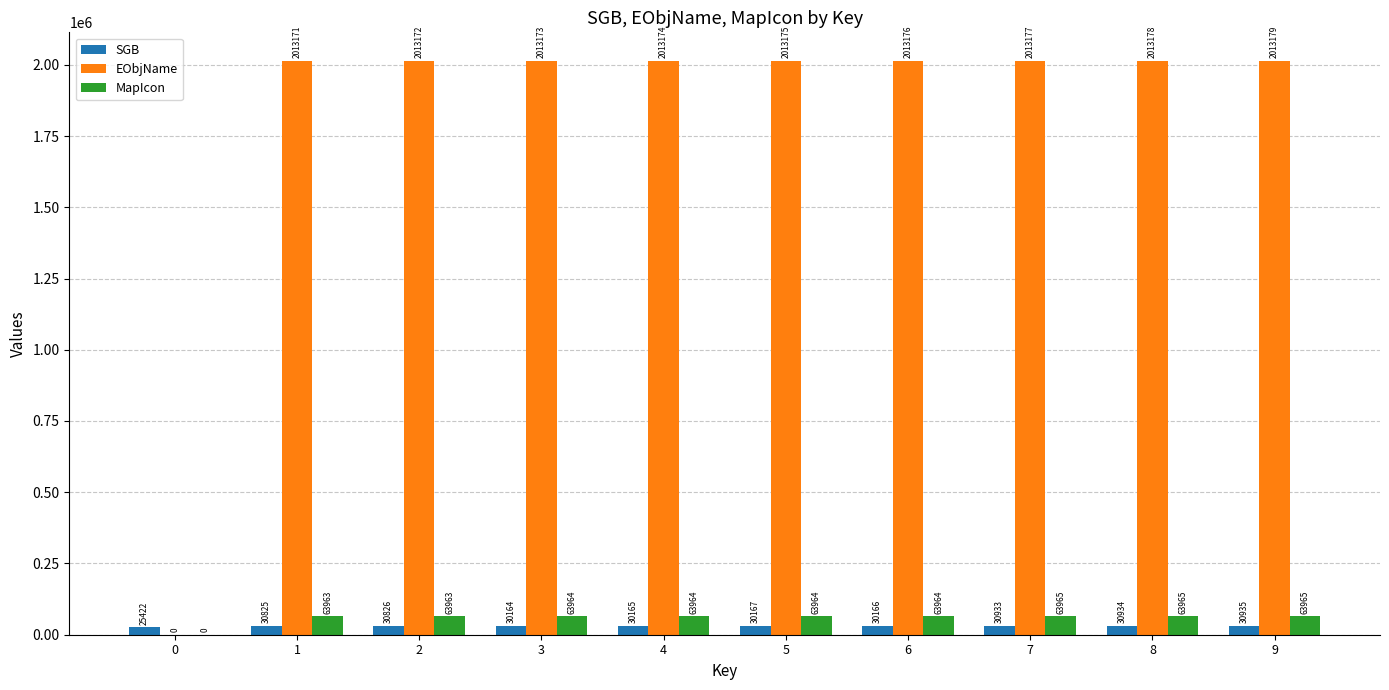

Reading right to left, extract all data points from this chart.

SGB: 30935	30934	30933	30166	30167	30165	30164	30826	30825	25422
EObjName: 2013179	2013178	2013177	2013176	2013175	2013174	2013173	2013172	2013171	0
MapIcon: 63965	63965	63965	63964	63964	63964	63964	63963	63963	0